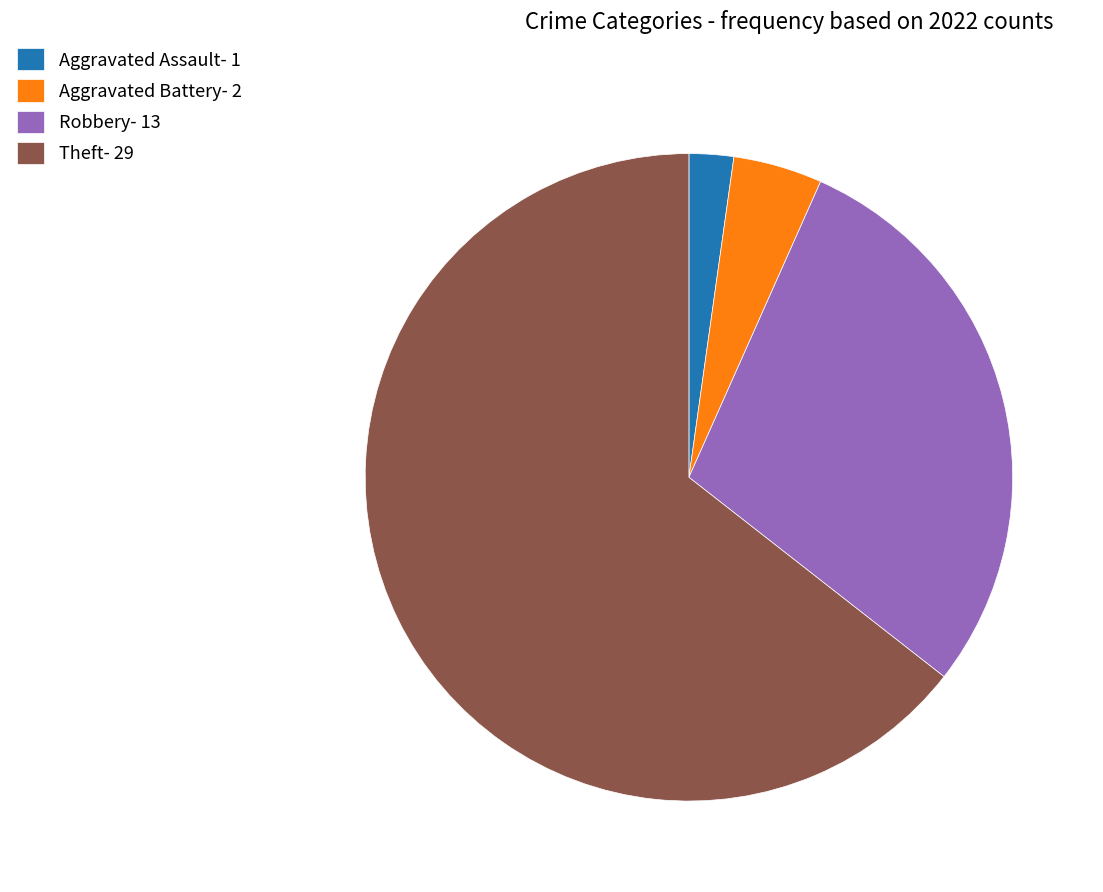

Is there a majority slice in this chart?

Yes